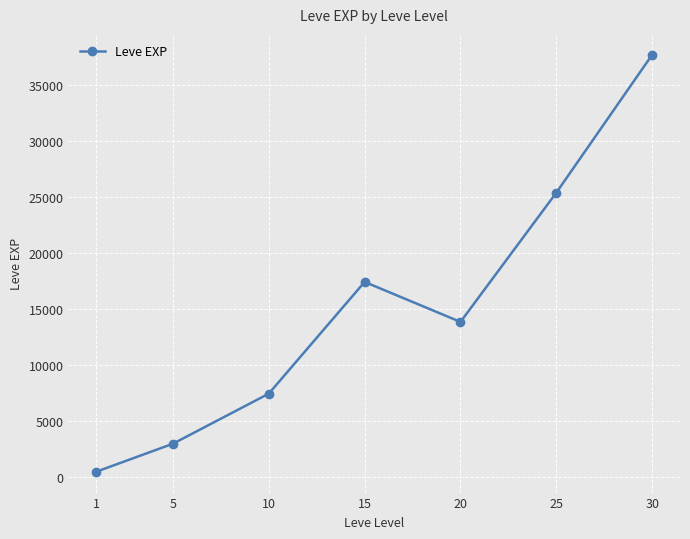

True or false: there are more than 2 points higher than both neighbors.

False